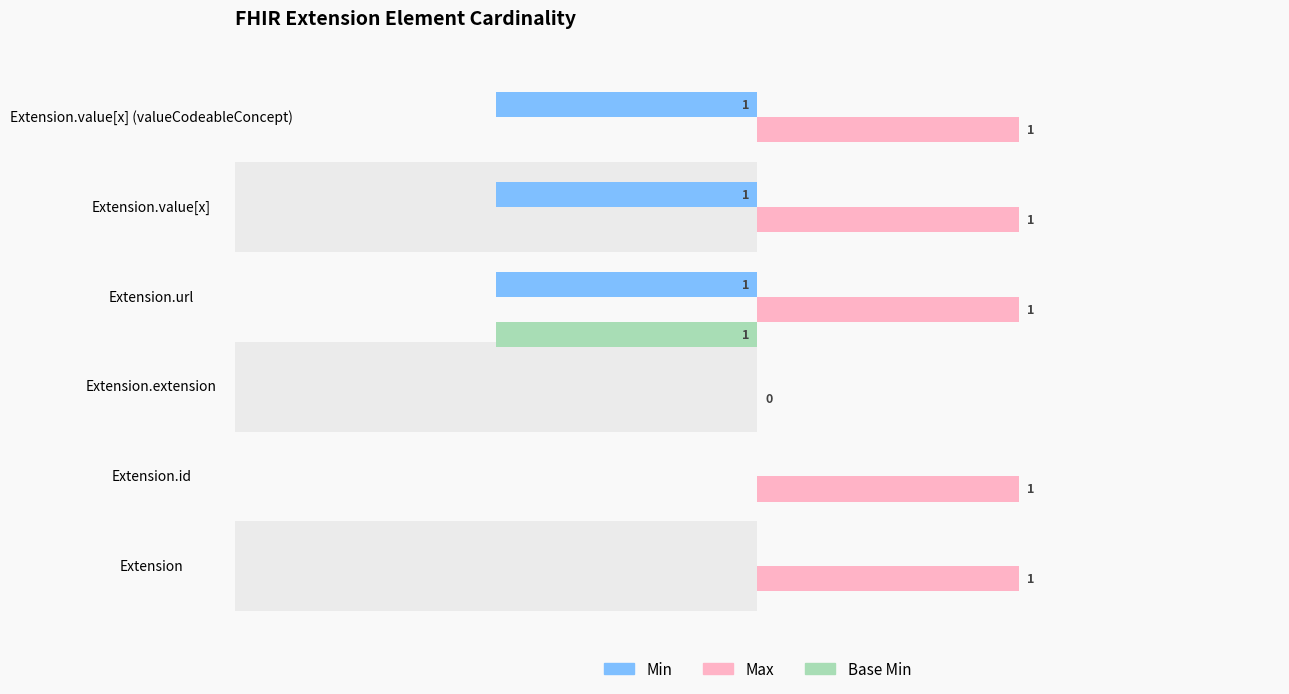

The Base Min series shows 0 at Extension.extension. True or false?

True